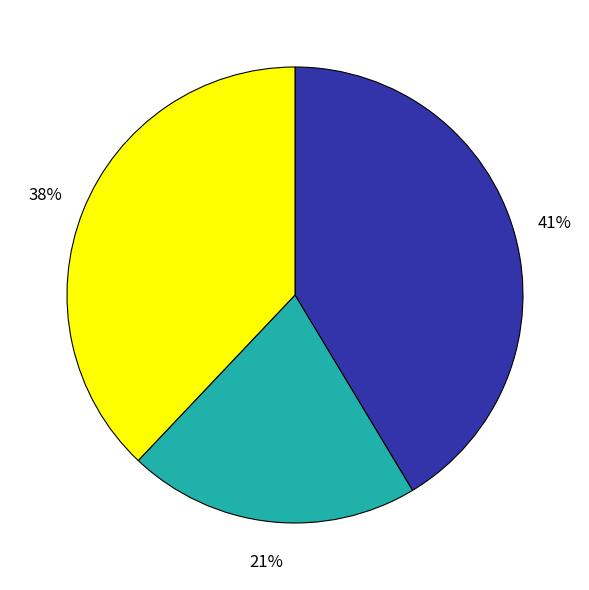

Does any single category account for the majority?

No